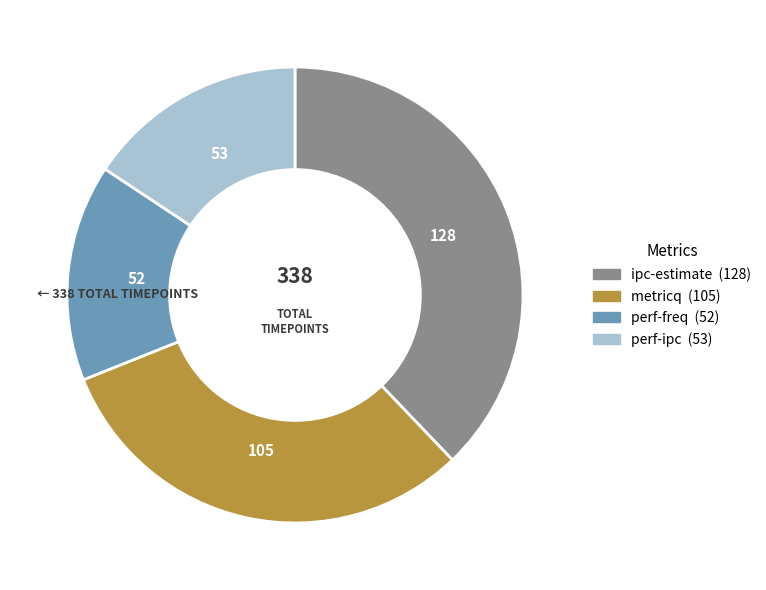

Do perf-freq and metricq together represent more than half of the pie?

No